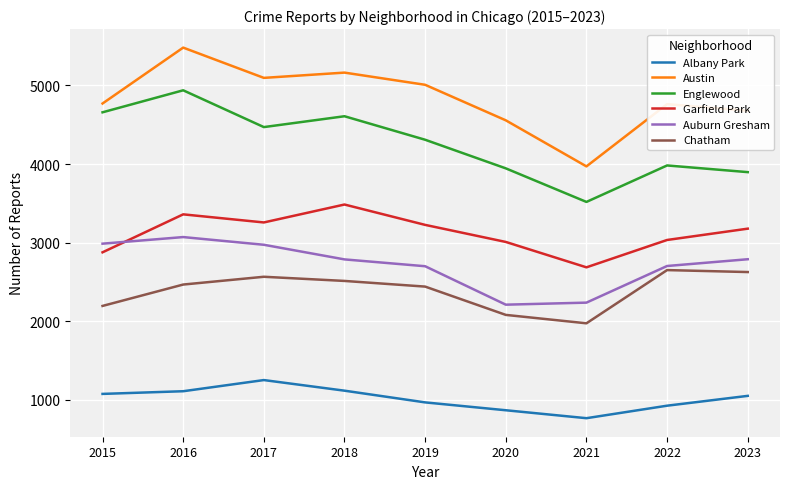

The value of Garfield Park at 2020 is 3009. True or false?

True